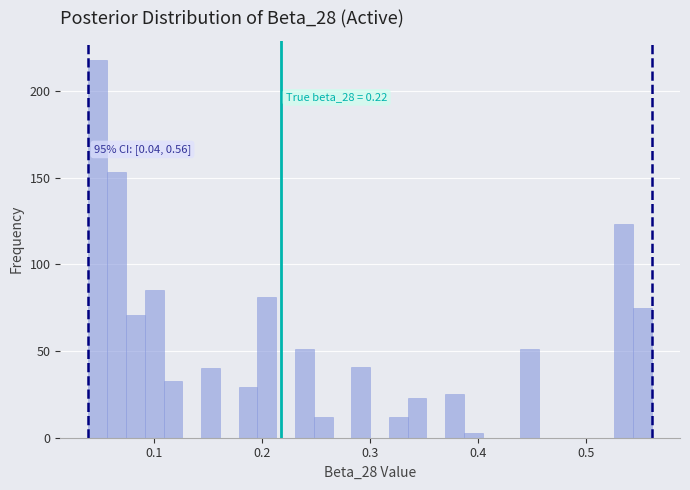

Around what value on the x-axis is the tallest bar? Give the approximate position of its centre, as read against the axis.

0.05